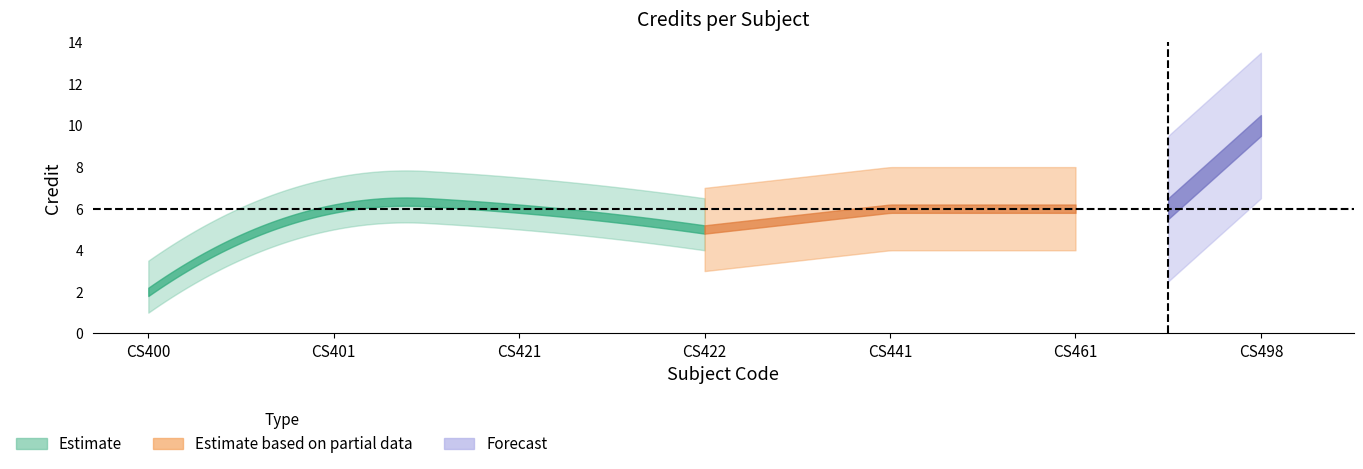

Between CS400 and CS422, which is larger?

CS422